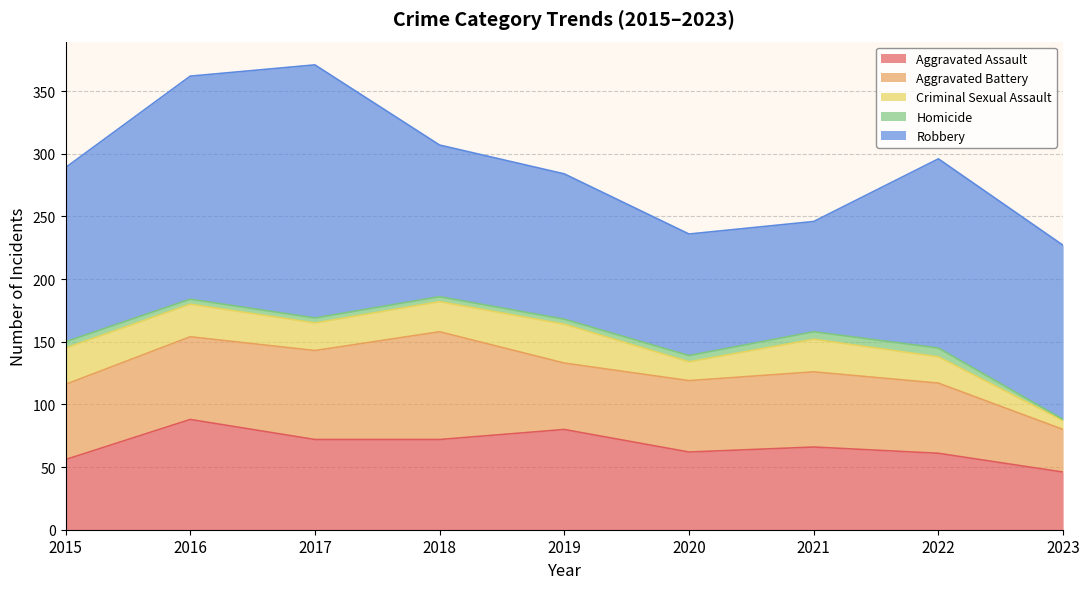

True or false: Criminal Sexual Assault and Robbery intersect in this chart.

False